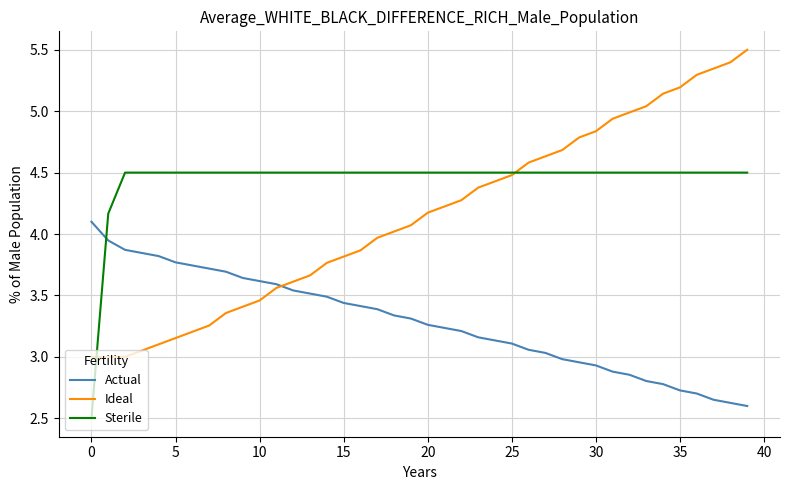

What is the minimum value for Sterile?

2.5